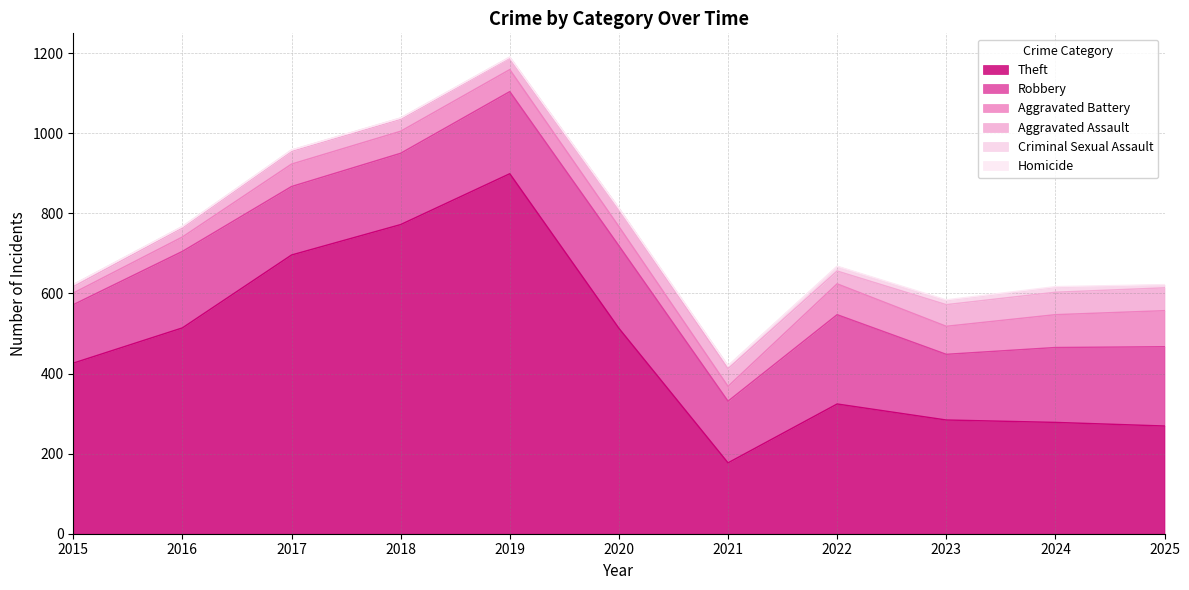

Is it true that Aggravated Assault equals 23 at 2021?

False